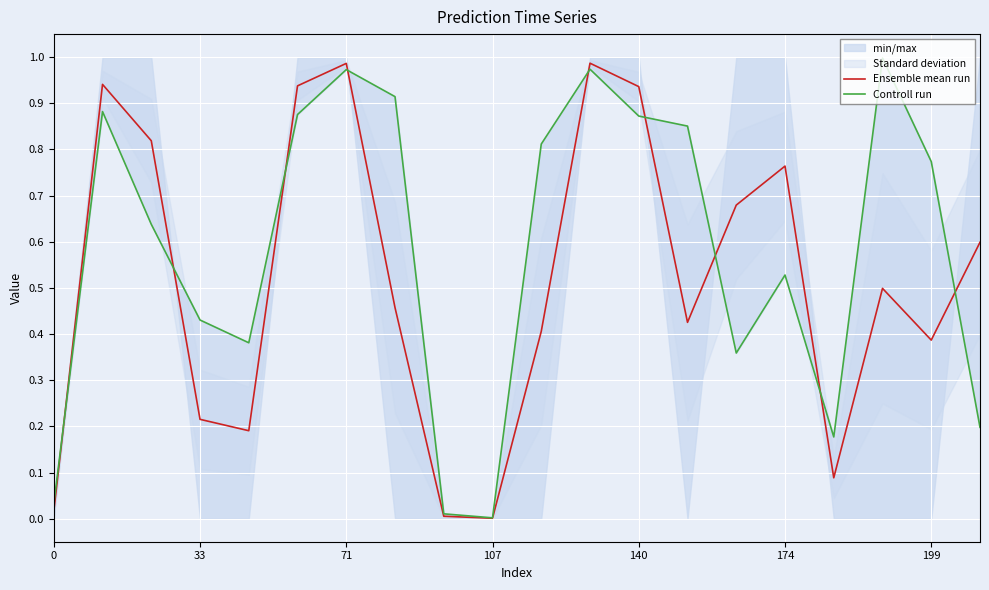

At how many categories does at least one series exceed 0?

20